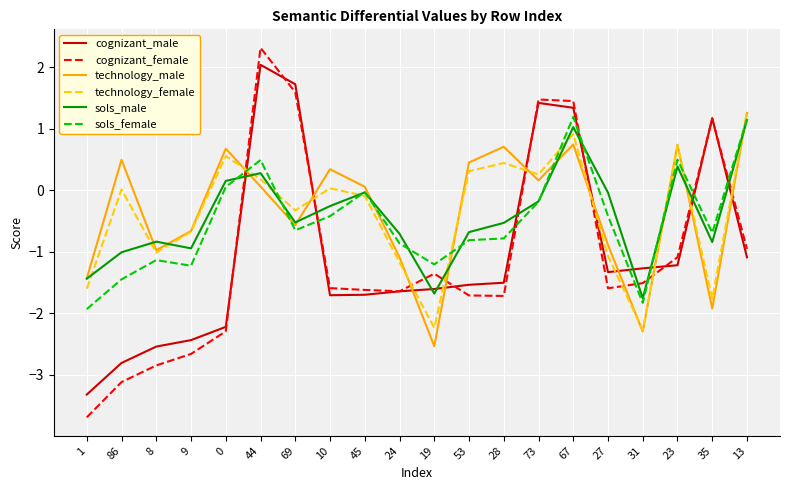

How many times do cognizant_male and technology_female cross each other?

10